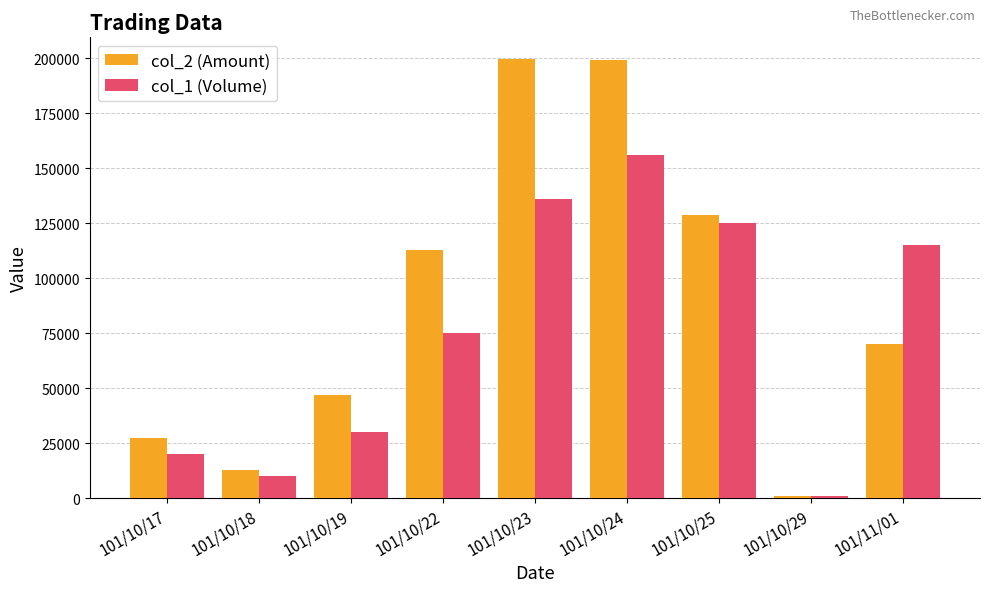

What are all the series names shown in the legend?

col_2 (Amount), col_1 (Volume)